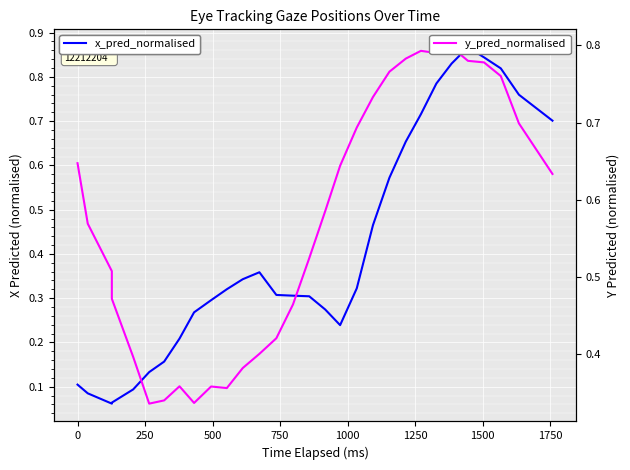

Rank the series by their average value, from lowest to highest.

x_pred_normalised, y_pred_normalised